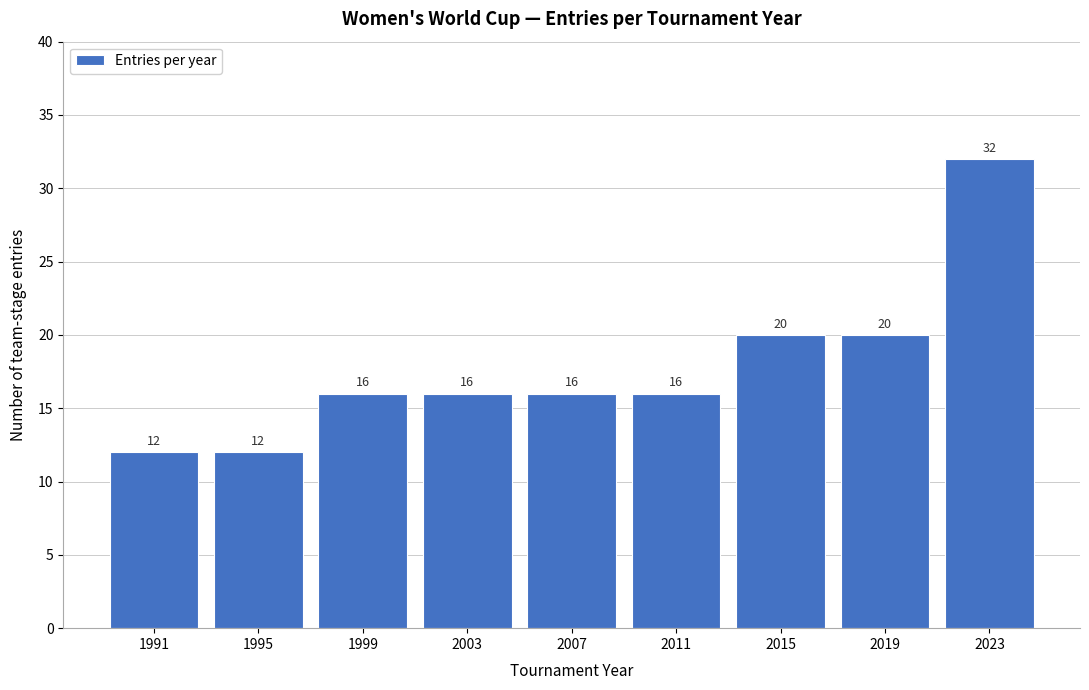

Reading left to right, extract all data points from this chart.

1991=12	1995=12	1999=16	2003=16	2007=16	2011=16	2015=20	2019=20	2023=32